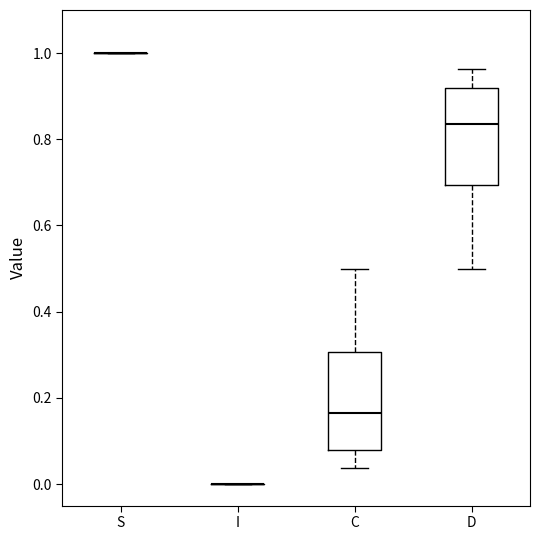

Reading left to right, read every box against the y-axis: the position of its median line, the range the box covers, and the ends of its whiskers. The values are not printed on the chart, so give them approximately, as read against the axis.

S: box collapsed to a line at 1.00, whiskers 1.00 to 1.00
I: box collapsed to a line at 0.00, whiskers 0.00 to 0.00
C: median 0.16, box 0.08 to 0.30, whiskers 0.04 to 0.50
D: median 0.84, box 0.70 to 0.92, whiskers 0.50 to 0.96